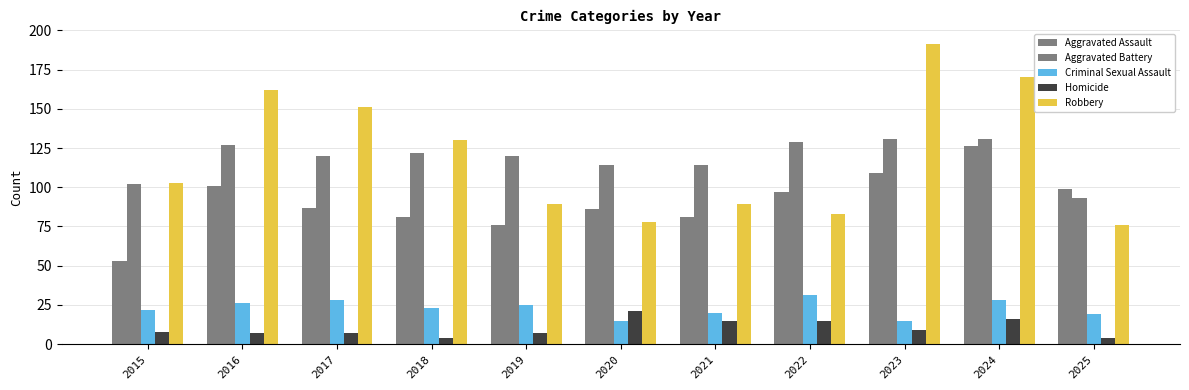

Reading left to right, extract all data points from this chart.

Aggravated Assault: 53	101	87	81	76	86	81	97	109	126	99
Aggravated Battery: 102	127	120	122	120	114	114	129	131	131	93
Criminal Sexual Assault: 22	26	28	23	25	15	20	31	15	28	19
Homicide: 8	7	7	4	7	21	15	15	9	16	4
Robbery: 103	162	151	130	89	78	89	83	191	170	76